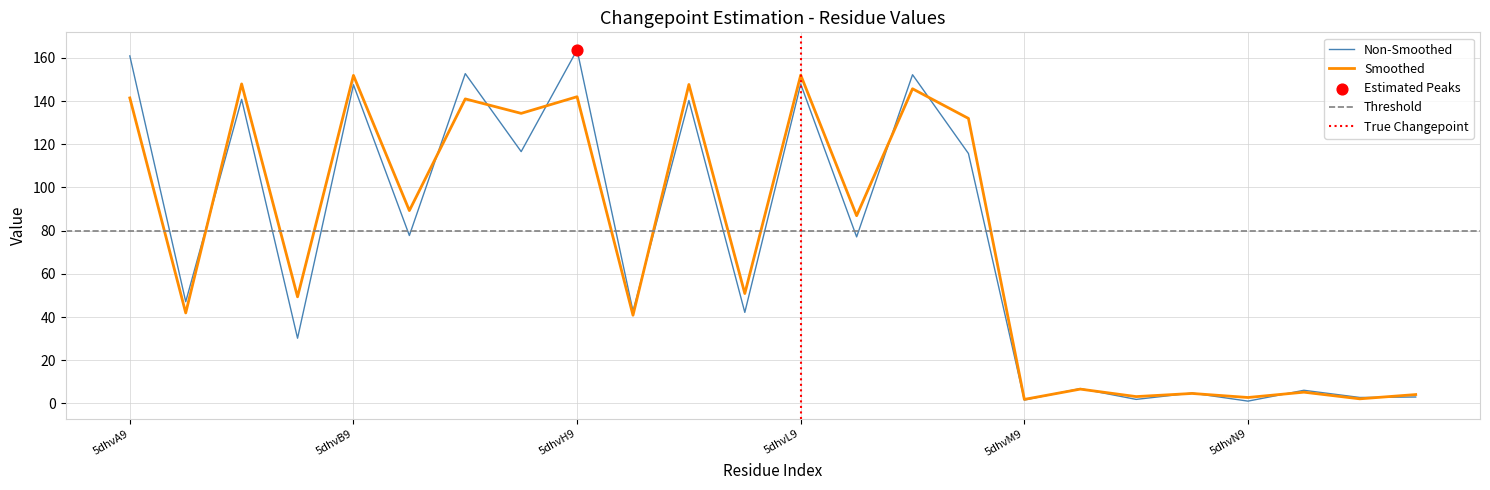

Which series has the largest total across all categories?

Smoothed